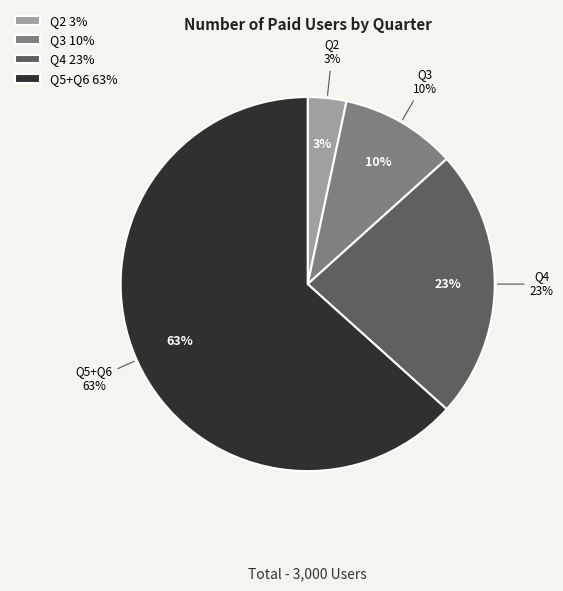

To the nearest percent, what percentage of the pie is Q2?

3%